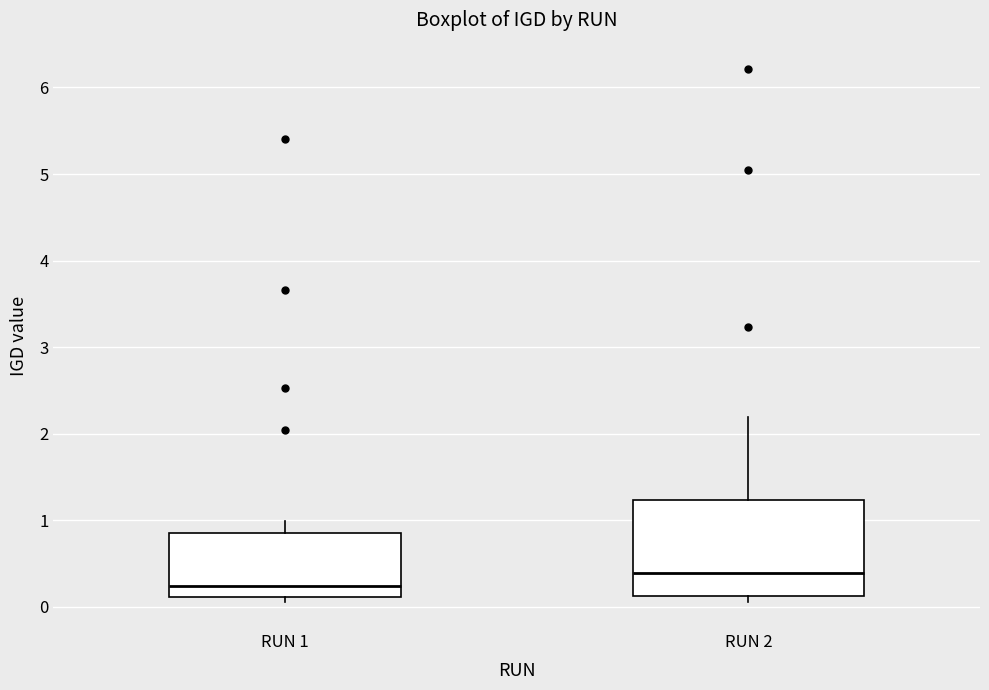

Reading left to right, transcribe this box plot: for each box, give where its median line is, the range the box spans, and where its two whiskers end, as read against the y-axis. The values are not printed on the chart, so give them approximately, as read against the axis.

RUN 1: median 0.2, box 0.1 to 0.9, whiskers 0.1 (just below the box's lower edge) to 1.0
RUN 2: median 0.4, box 0.1 to 1.2, whiskers 0.1 (just below the box's lower edge) to 2.2